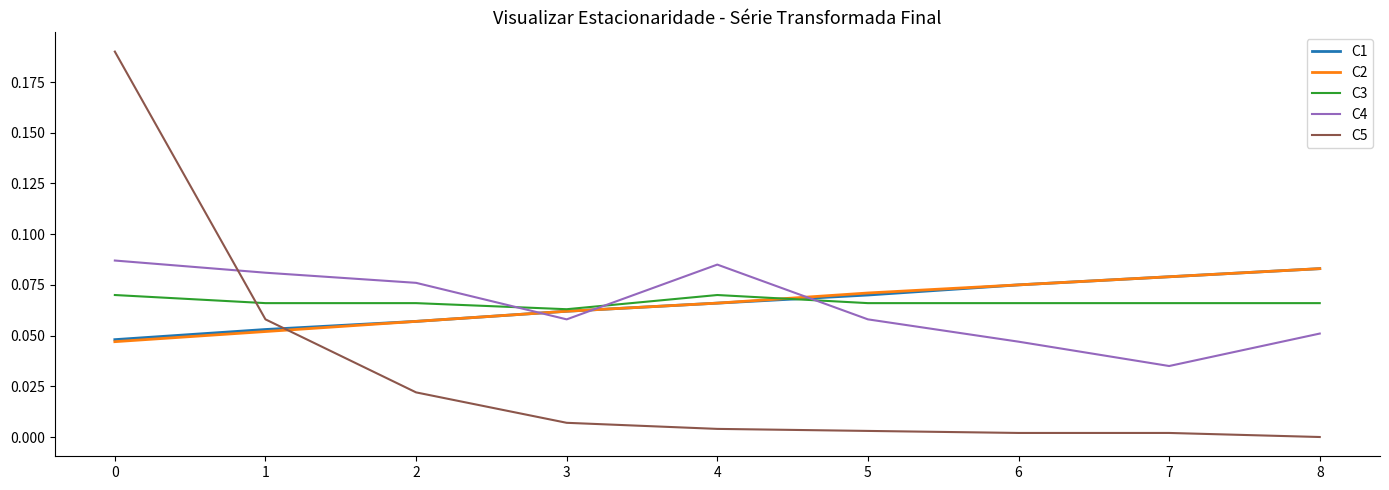

What is the sum of all C4 values?

0.6